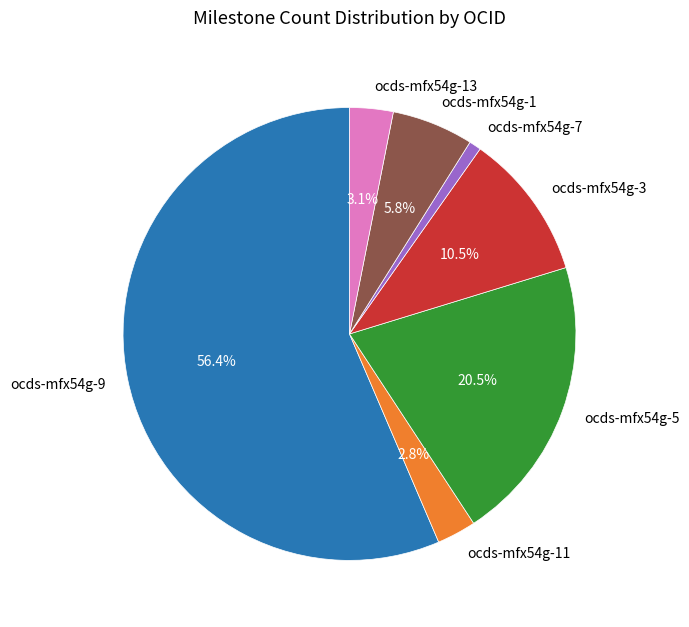

Is it true that ocds-mfx54g-11 is 3% of the pie?

True